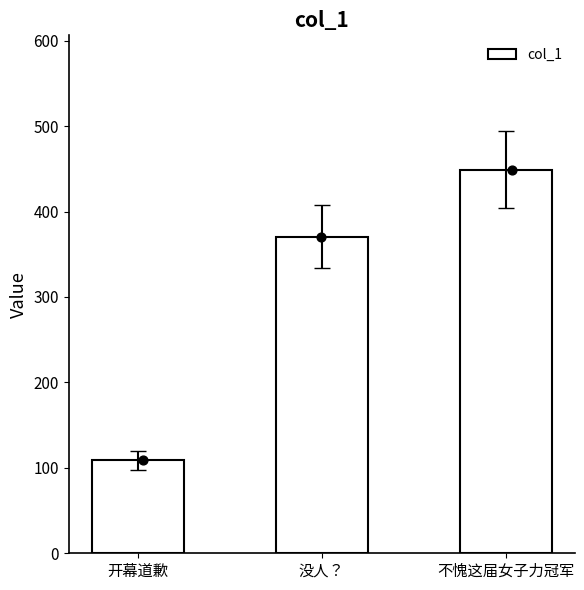

Approximately how many times larger is the value at 没人？ compared to 开幕道歉?

3.4